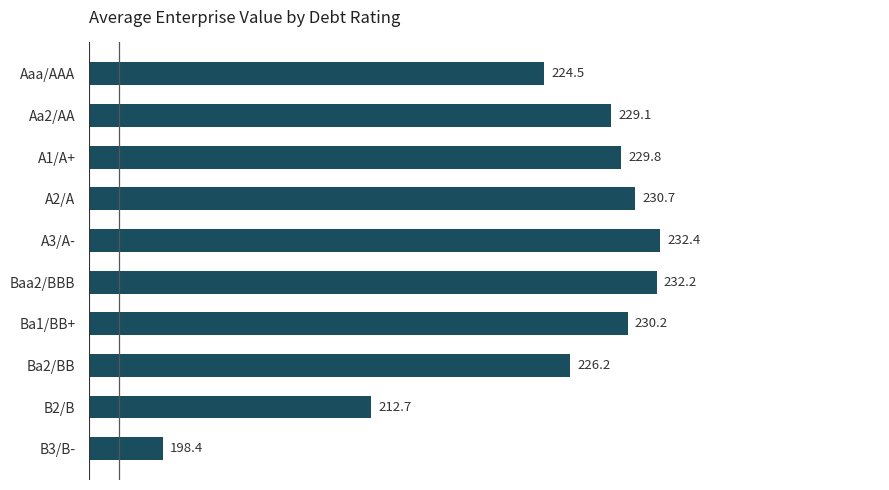

The value at B2/B is 365.0. True or false?

False